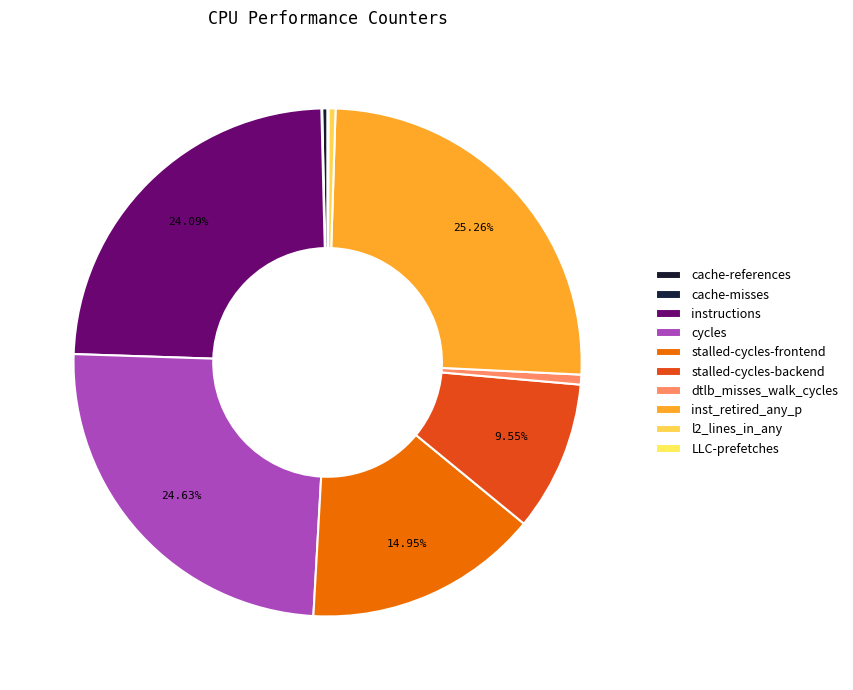

Is the sum of stalled-cycles-backend and stalled-cycles-frontend greater than half?

No